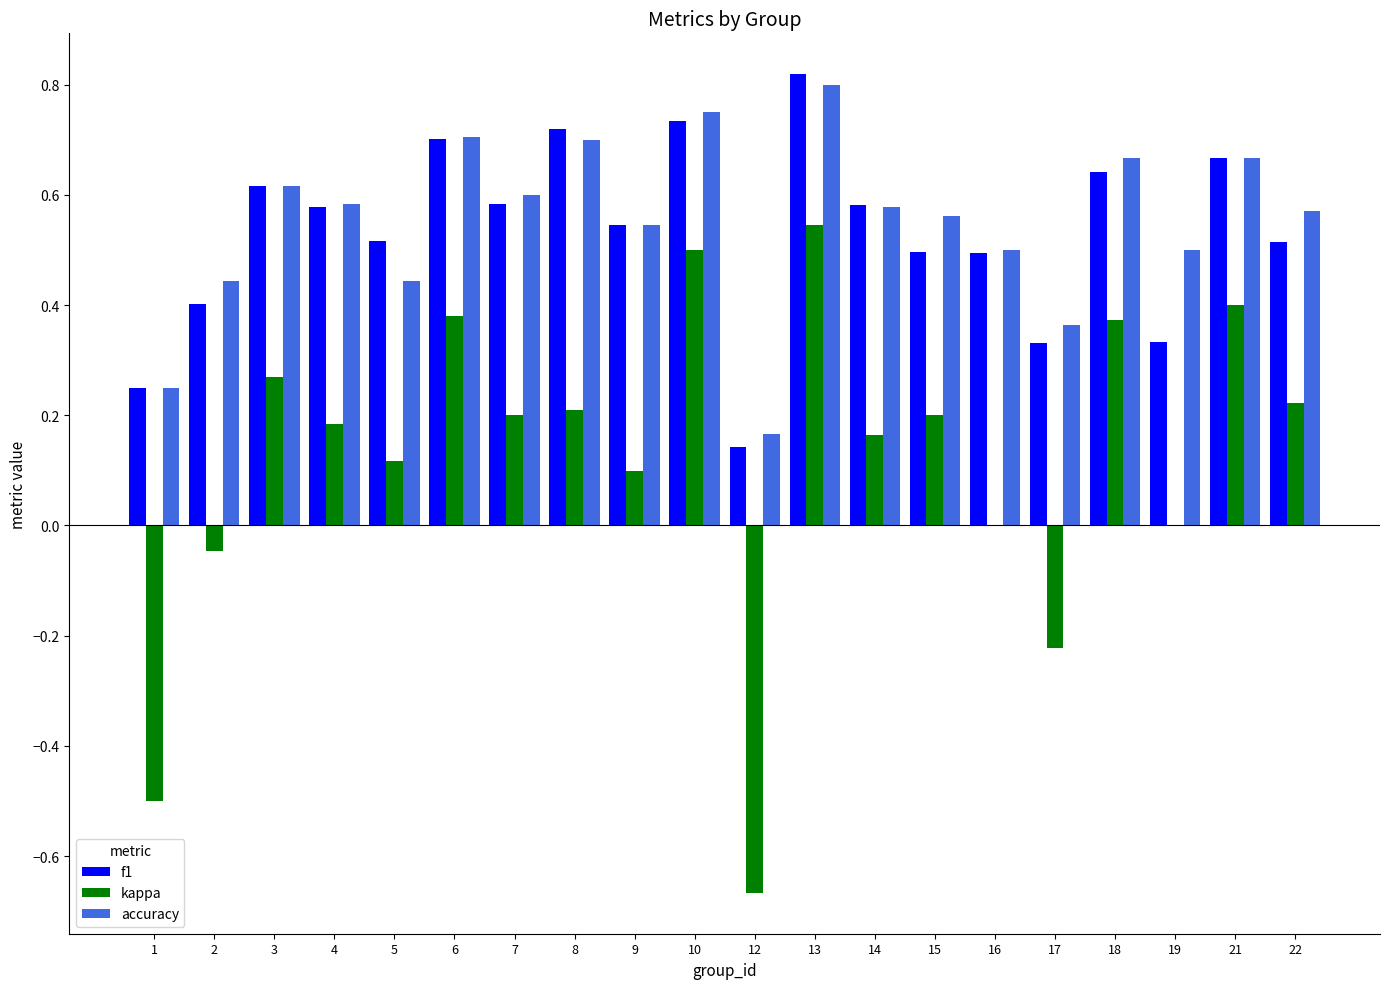

The value of kappa at 4 is 0.1. True or false?

False